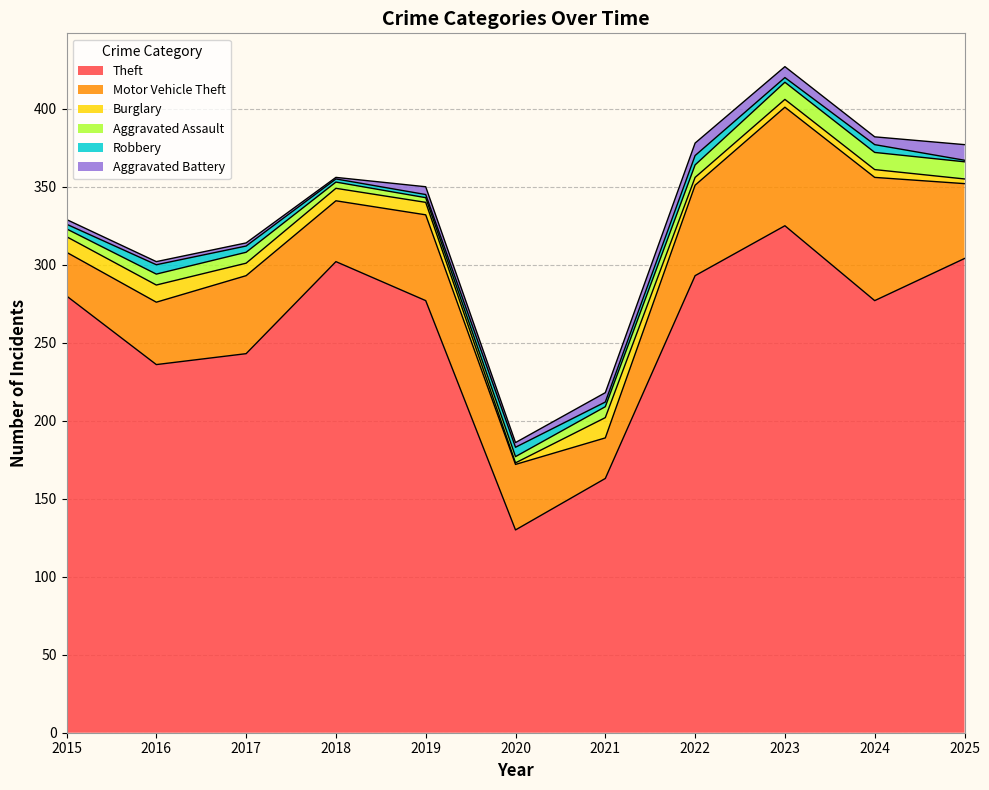

Which category has the lowest value across all series?

2020